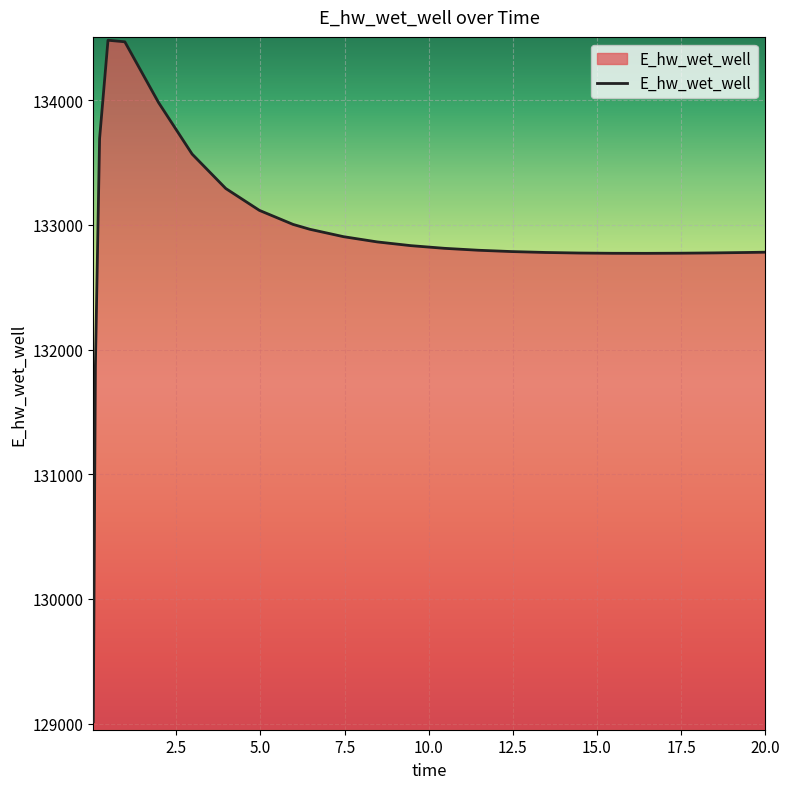

Does the chart display data point markers on the line(s)?

No